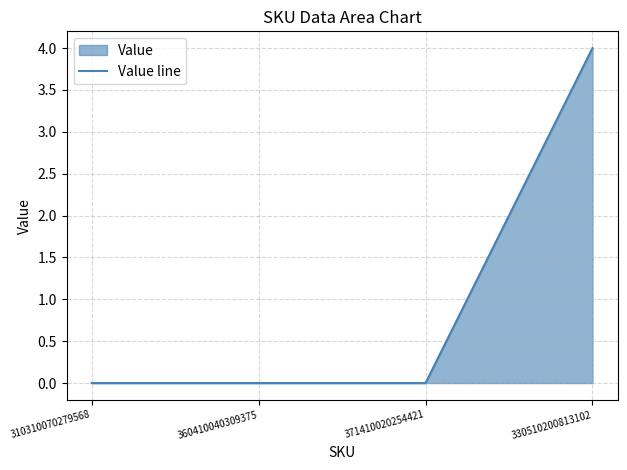

How many distinct data groups are displayed?

1